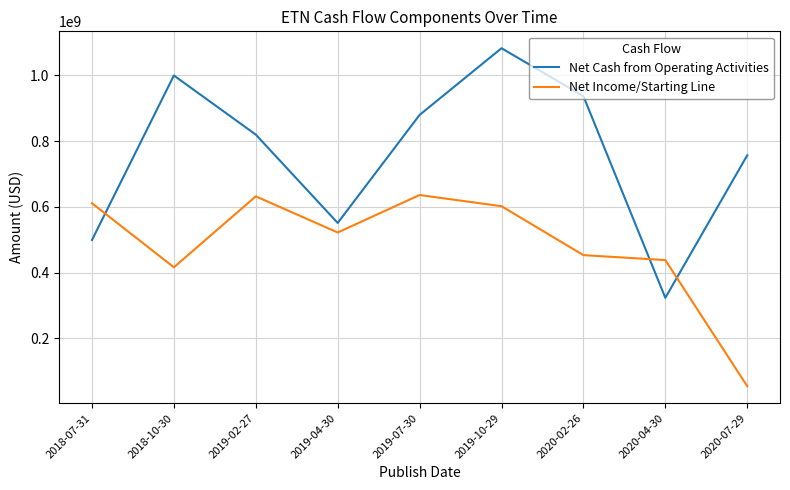

What value does the Net Cash from Operating Activities series have at 2019-04-30, to the nearest 50?

551000000